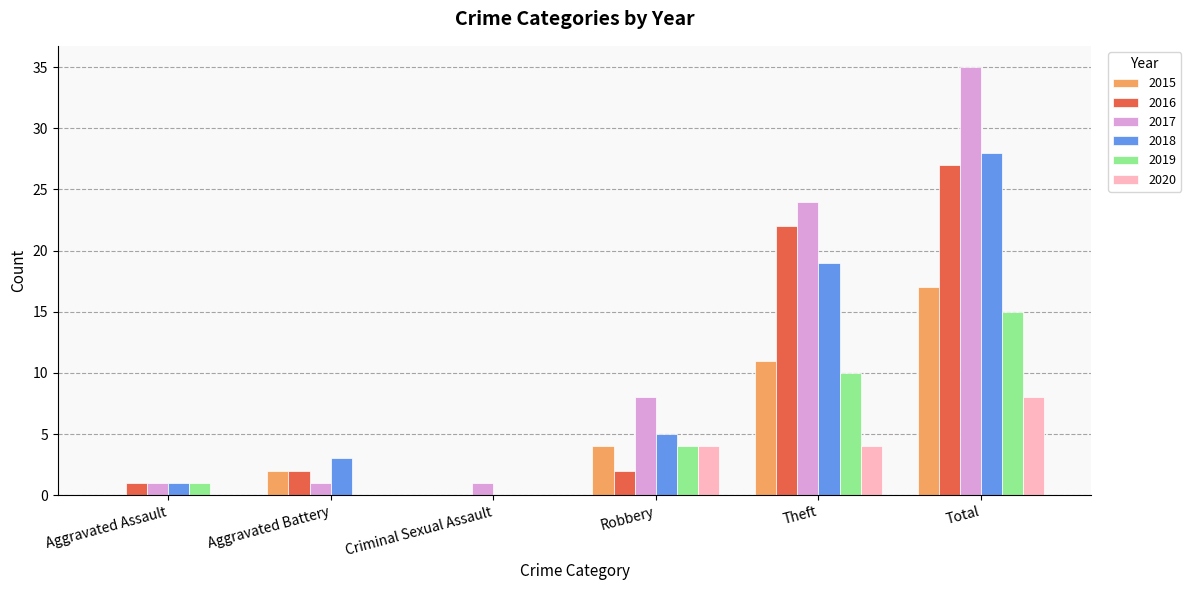

Read the 2015 value at Total.

17